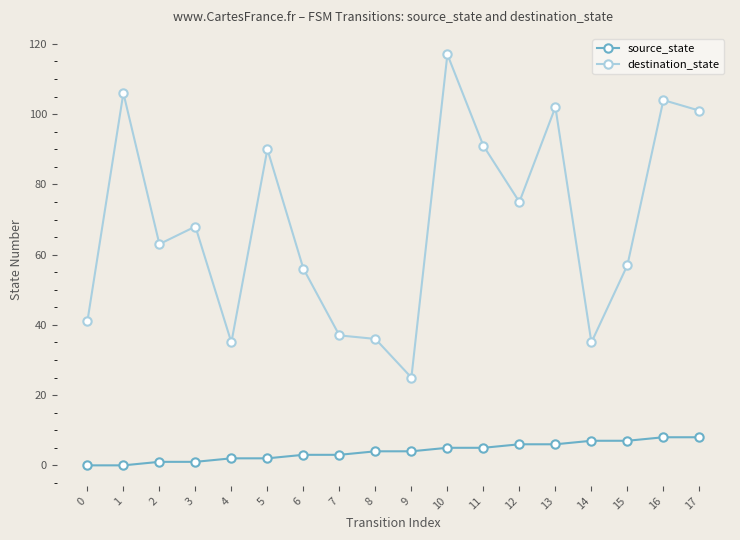

True or false: destination_state and source_state cross at least once.

False